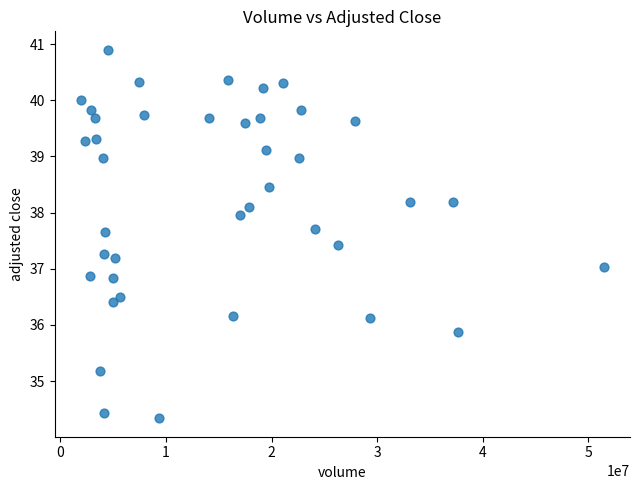

What is the range of X values (max minus min)?

49545560.0